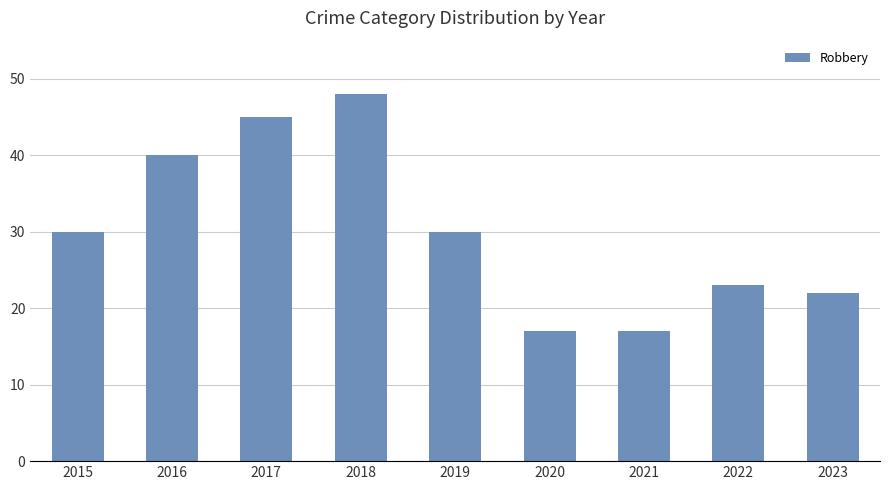

How many distinct data groups are displayed?

1